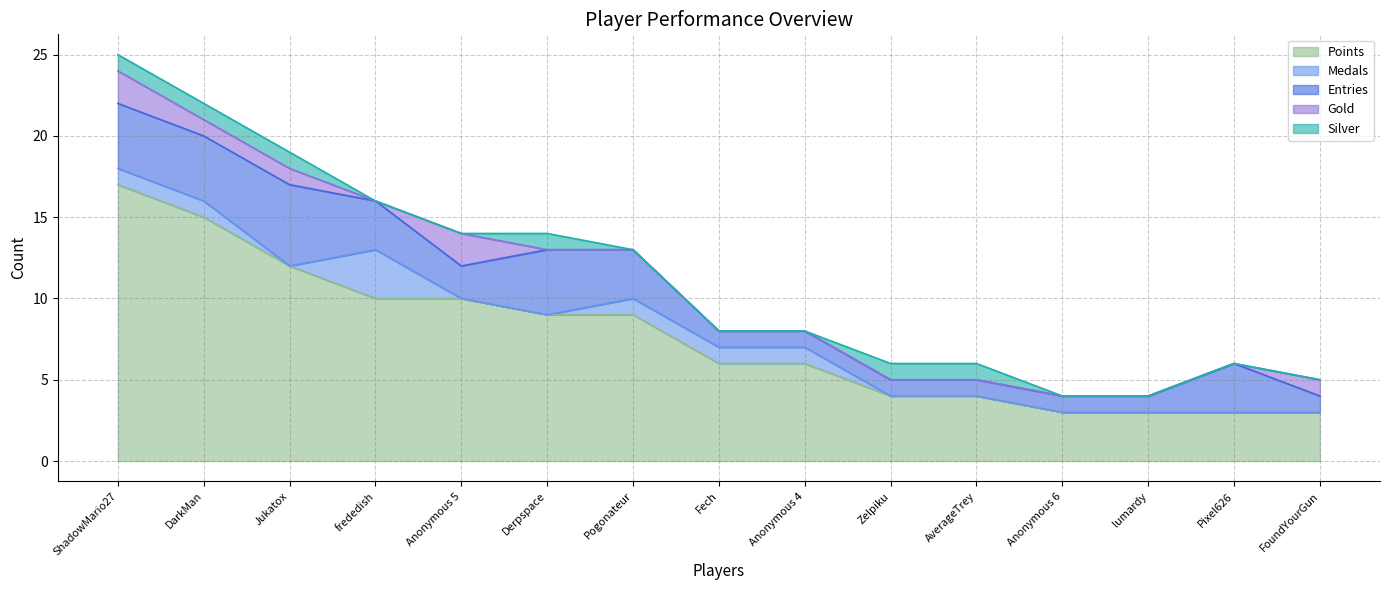

Which category has the lowest value in the Points series?

Anonymous 6